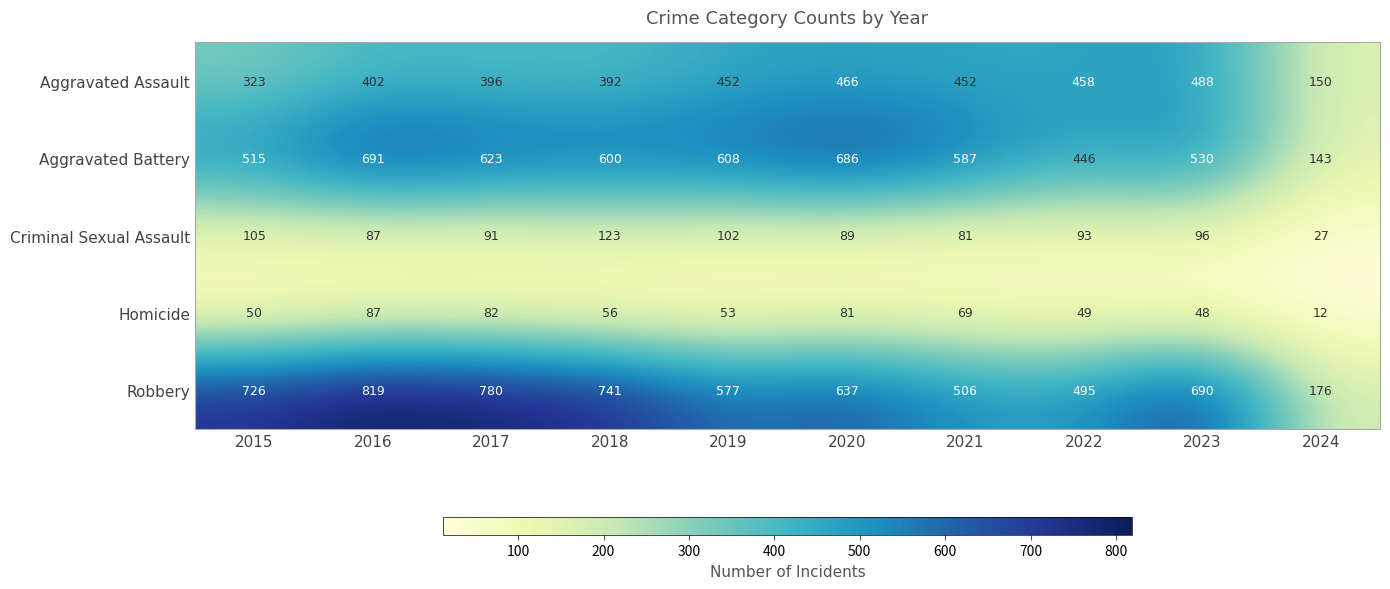

What is the sum of all Homicide values?

587